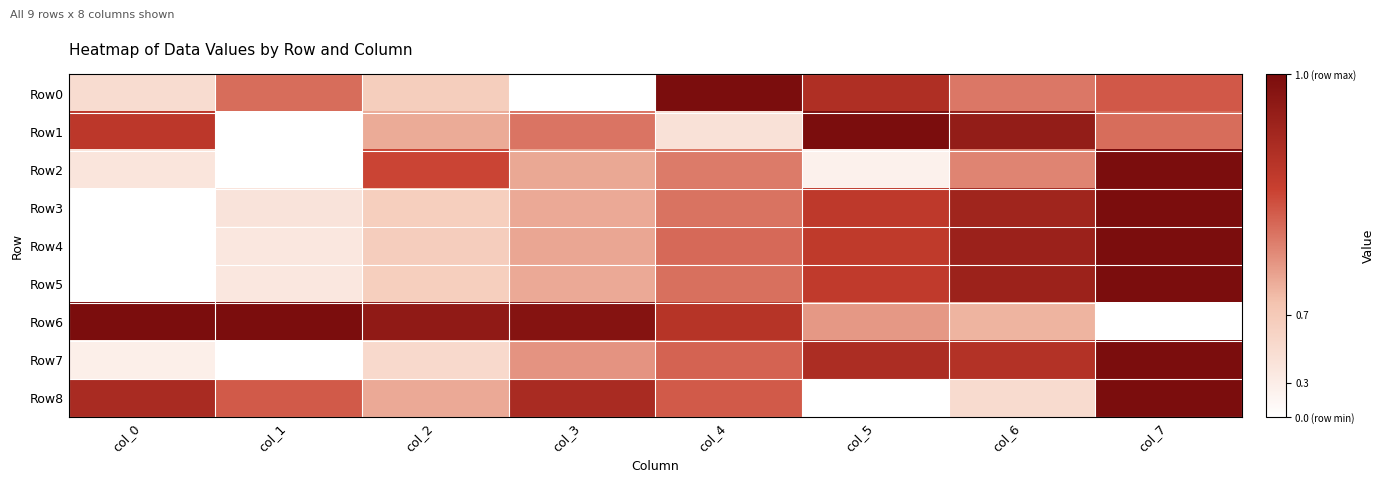

What is the difference between the highest and lowest values at col_2?

0.7